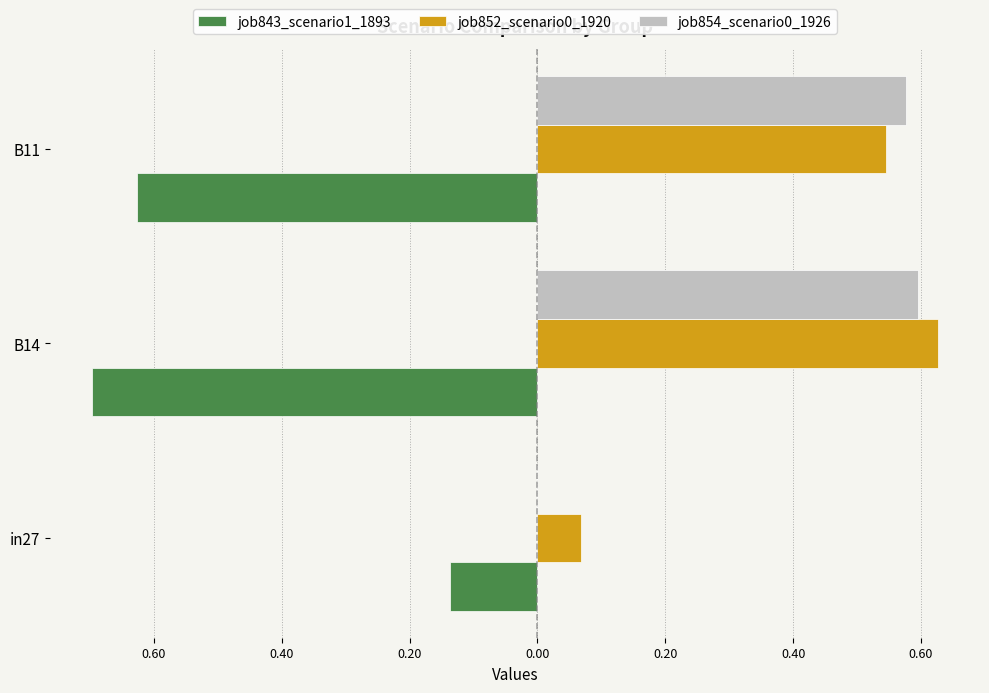

What are all the series names shown in the legend?

job843_scenario1_1893, job852_scenario0_1920, job854_scenario0_1926